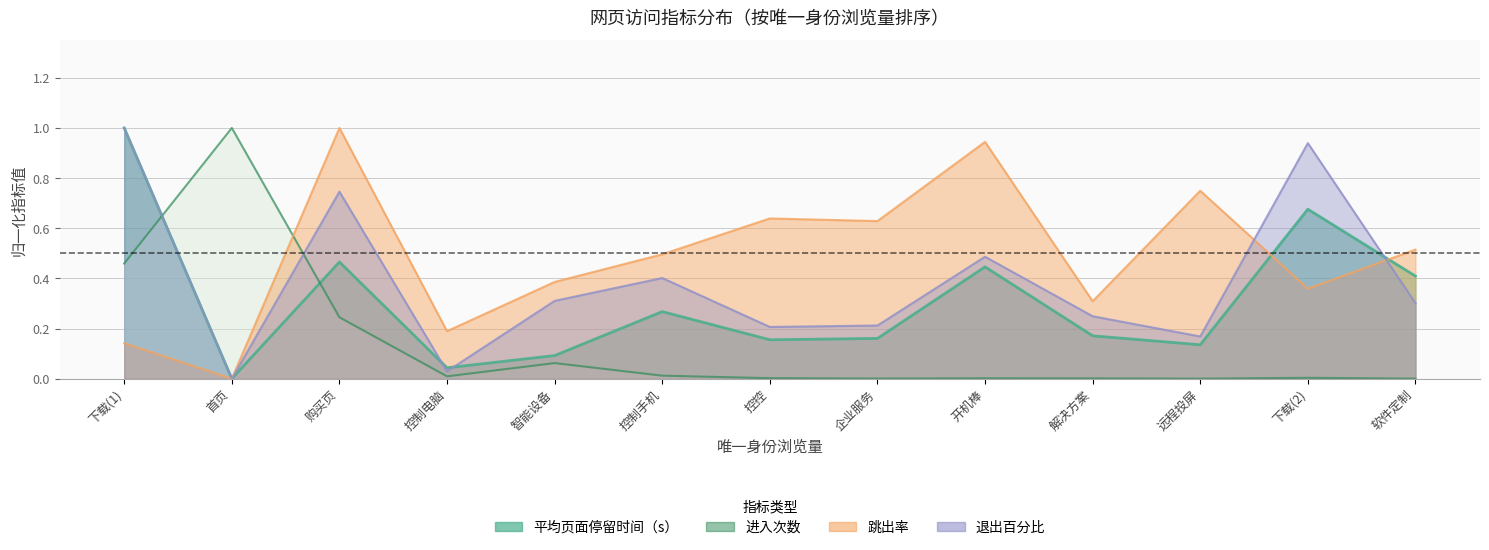

What is the total value across all series at 解决方案?

0.7